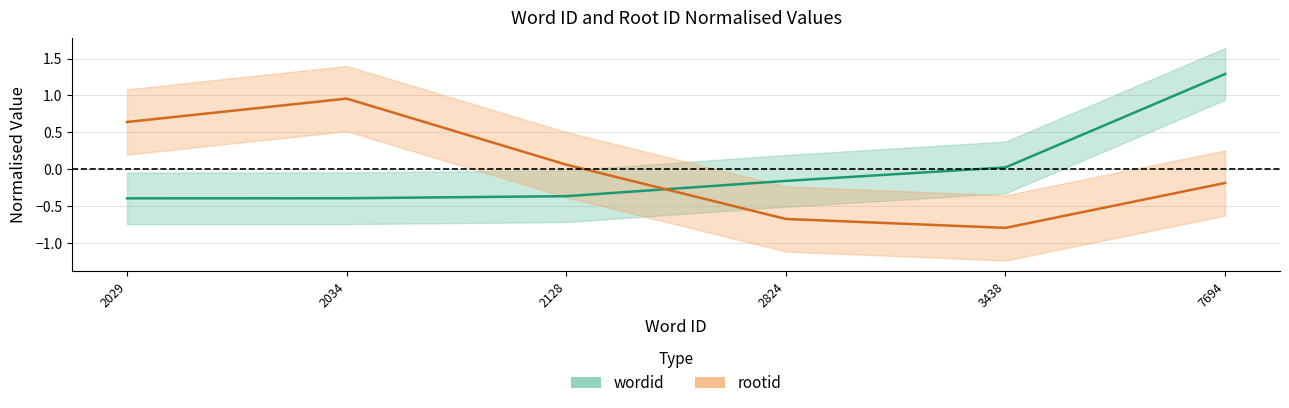

What is the difference between the maximum and minimum values in the wordid series?

1.7